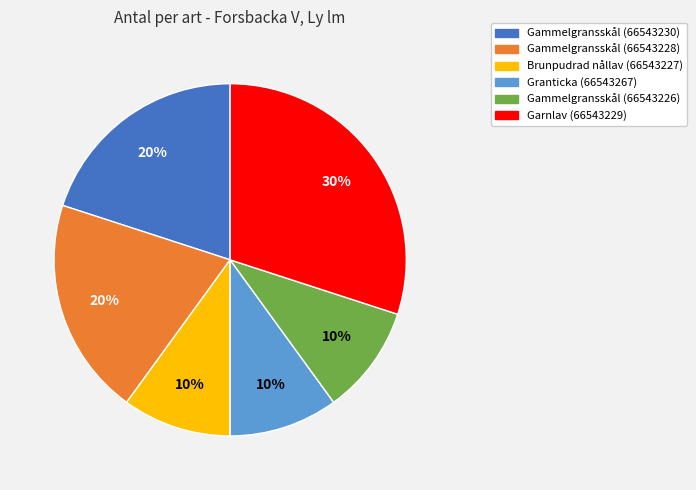

True or false: Gammelgransskål (66543228) accounts for 13% of the total.

False